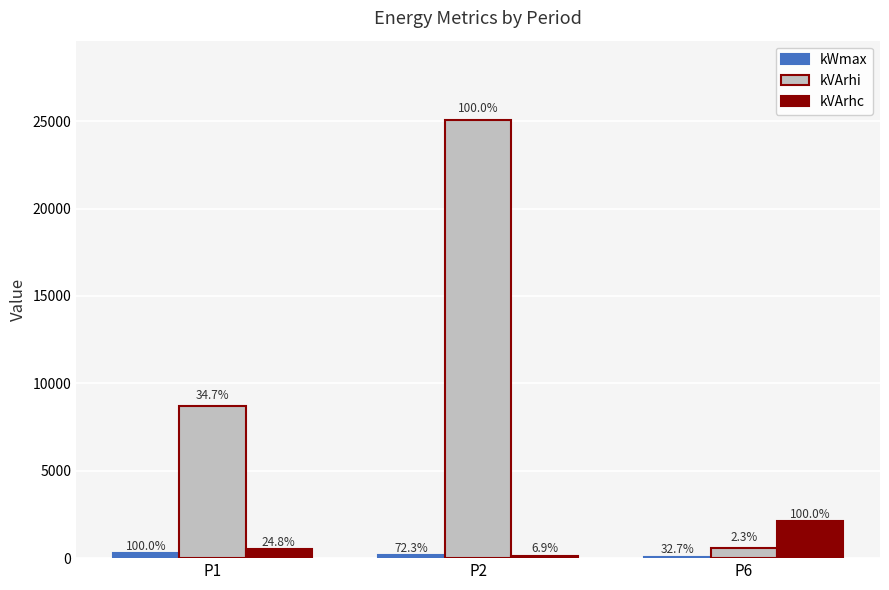

Reading right to left, extract all data points from this chart.

kWmax: 91	201	278
kVArhi: 567	25091	8701
kVArhc: 2105	145	521